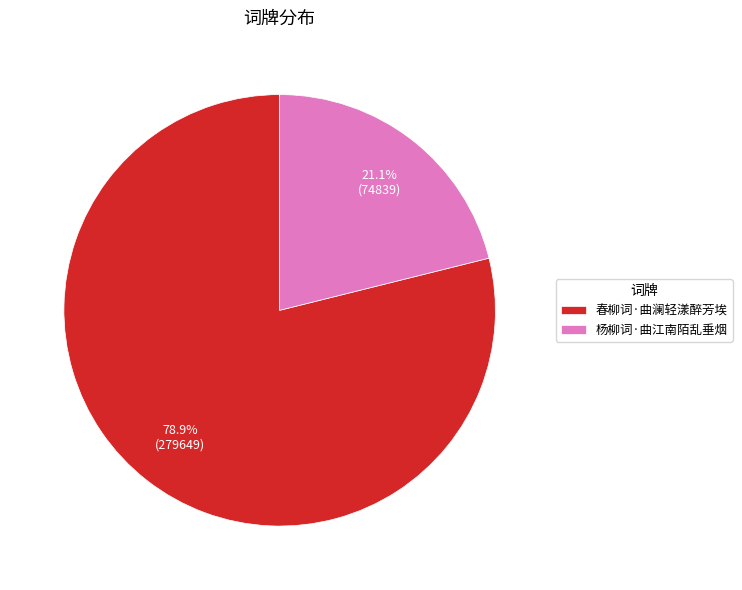

Is it true that 春柳词·曲澜轻漾醉芳埃 is 68% of the pie?

False